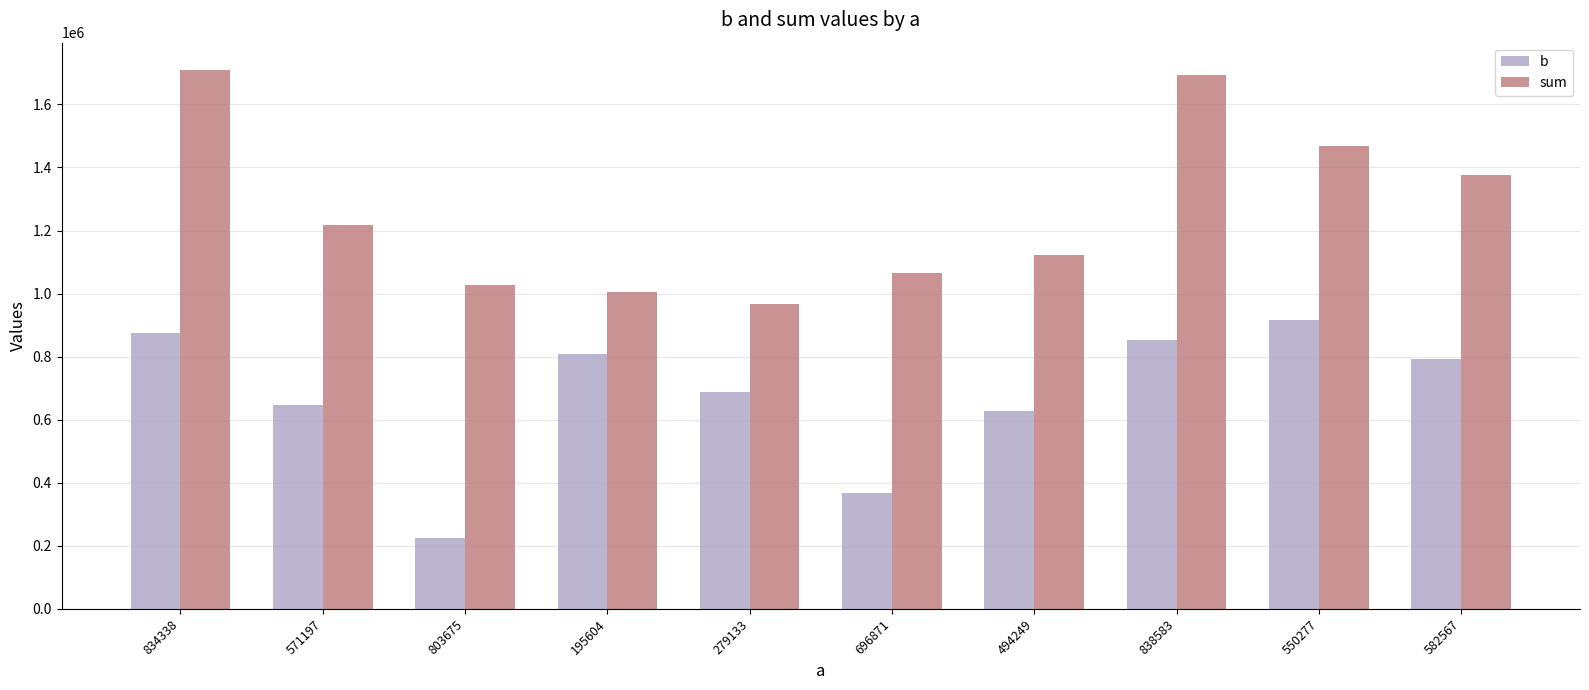

Reading right to left, transcribe all the data shown in this chart.

b: 582567=793650	550277=916539	838583=853988	494249=628433	696871=367365	279133=689330	195604=809480	803675=223847	571197=646080	834338=876023
sum: 582567=1376217	550277=1466816	838583=1692571	494249=1122682	696871=1064236	279133=968463	195604=1005084	803675=1027522	571197=1217277	834338=1710361